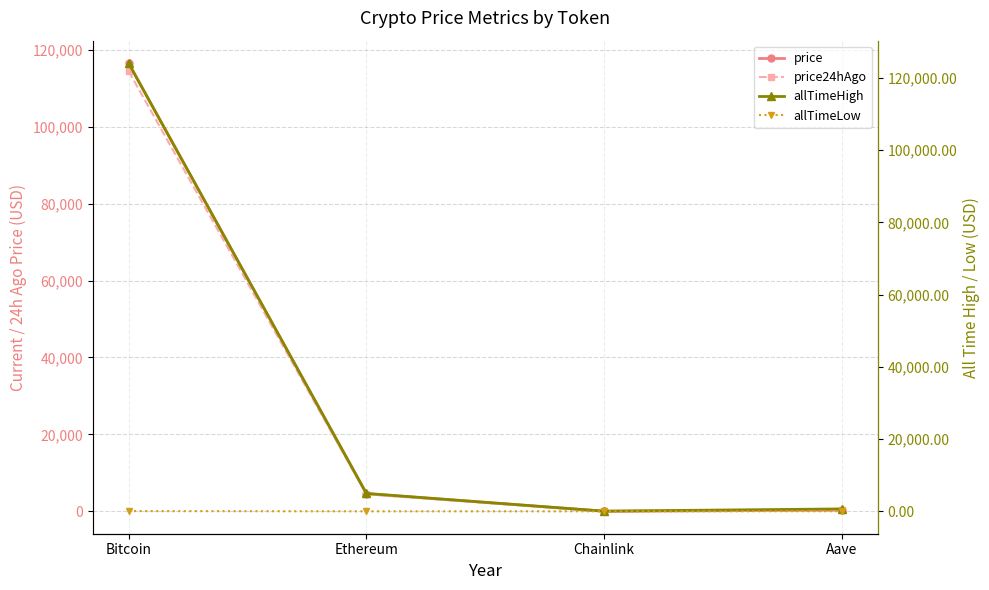

Where is the first local minimum for allTimeHigh?

Chainlink